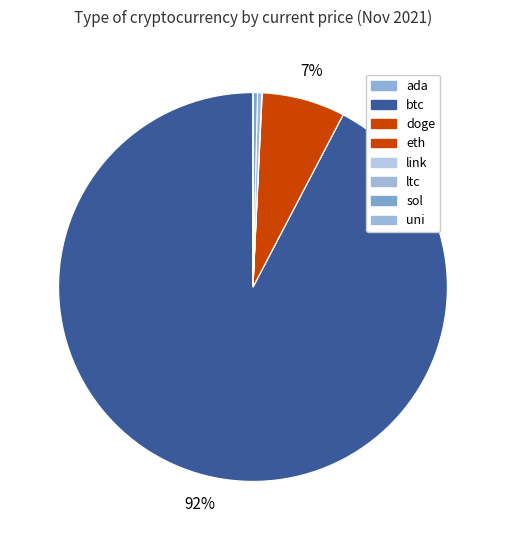

The uni slice represents 11% of the pie. True or false?

False